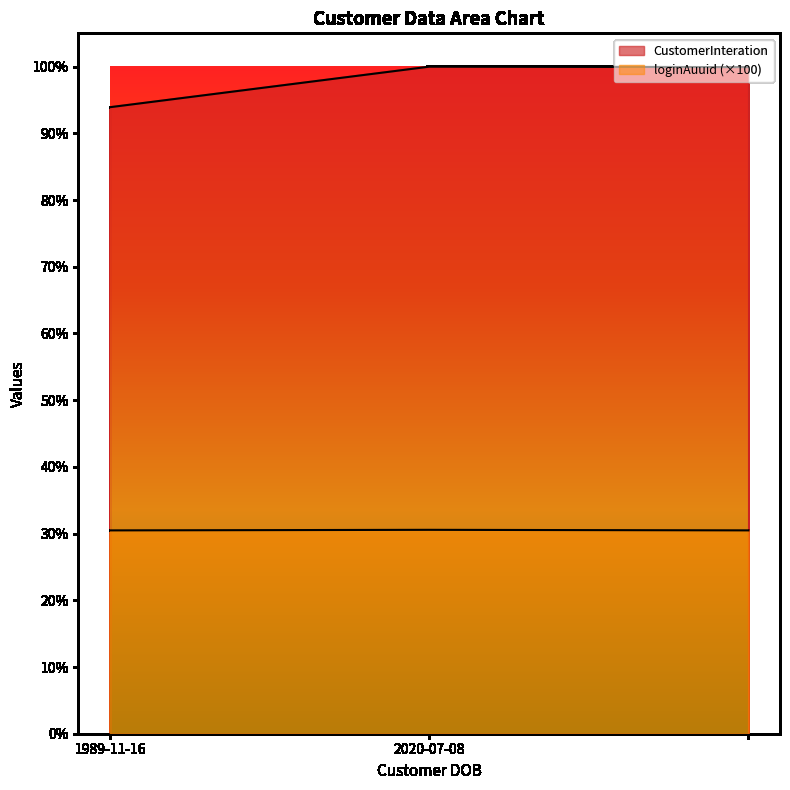

Does the chart have visible grid lines?

No